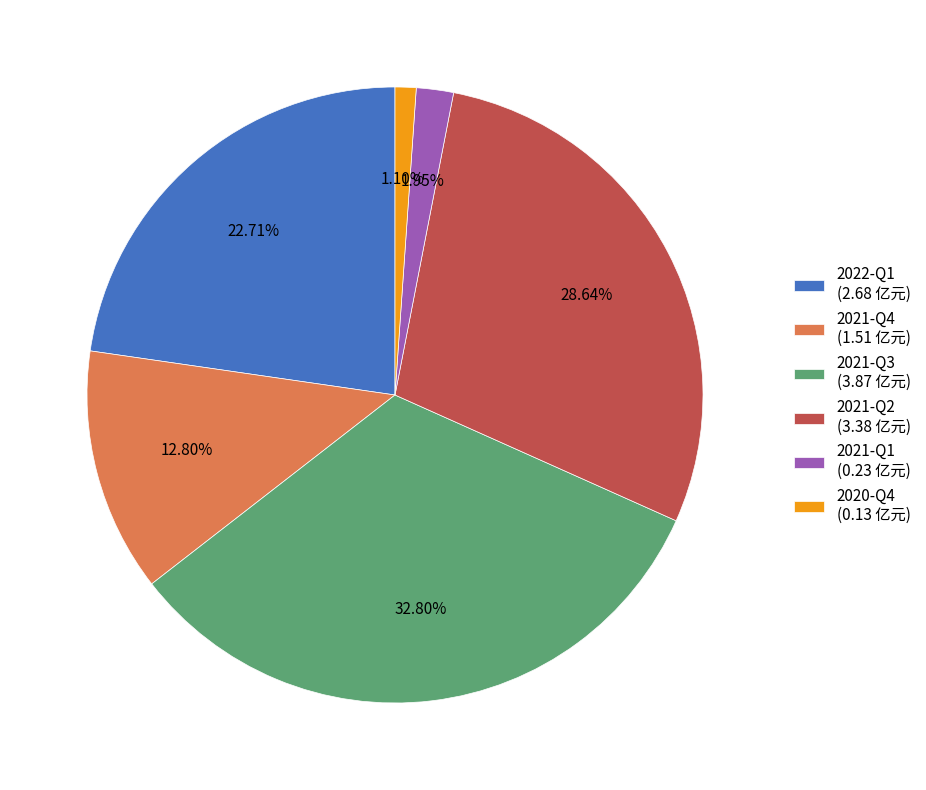

True or false: 2021-Q2 accounts for 29% of the total.

True